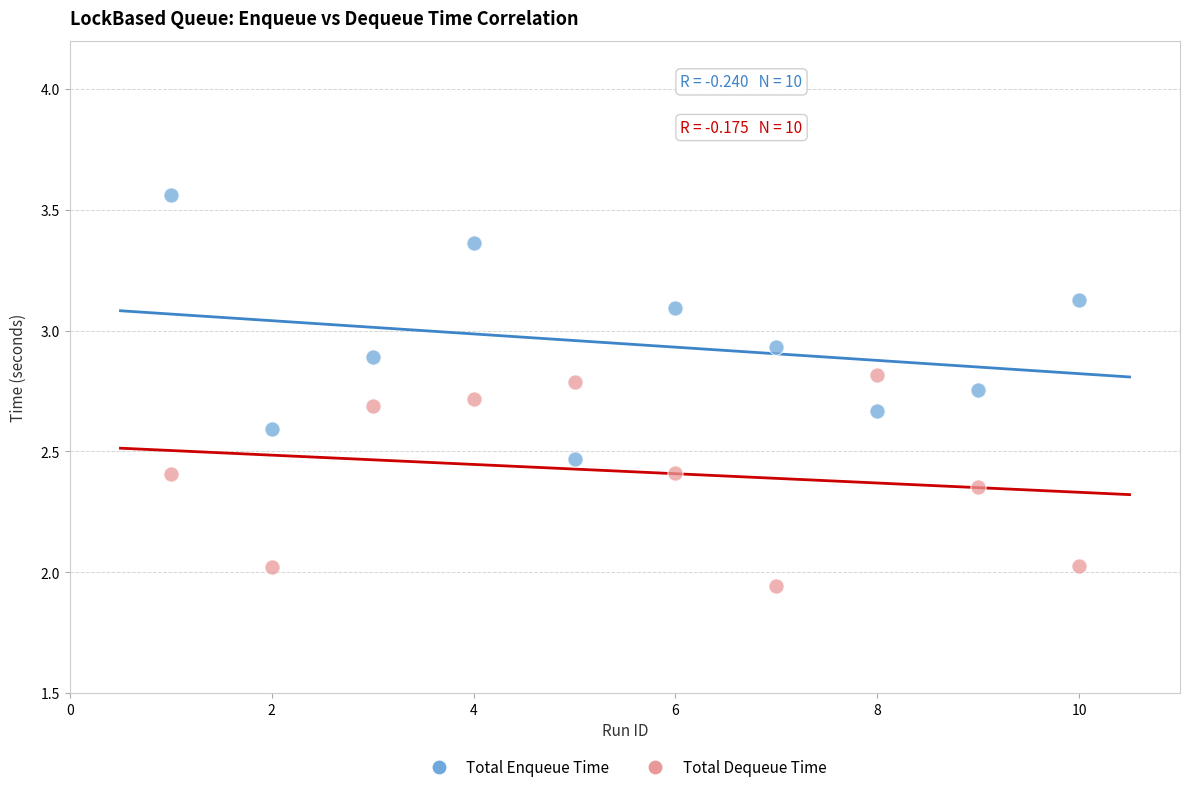

Which series contains the lowest Y value?

Total Dequeue Time